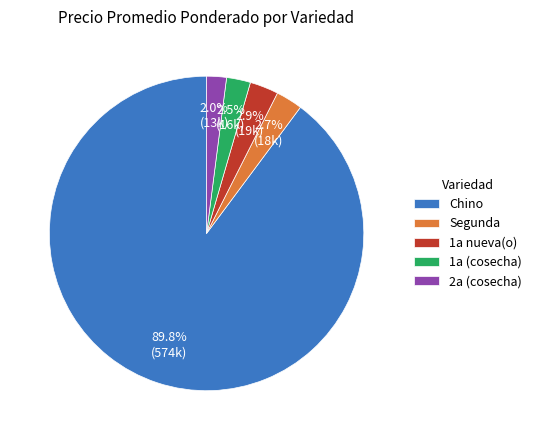

How many slices are in this pie chart?

5